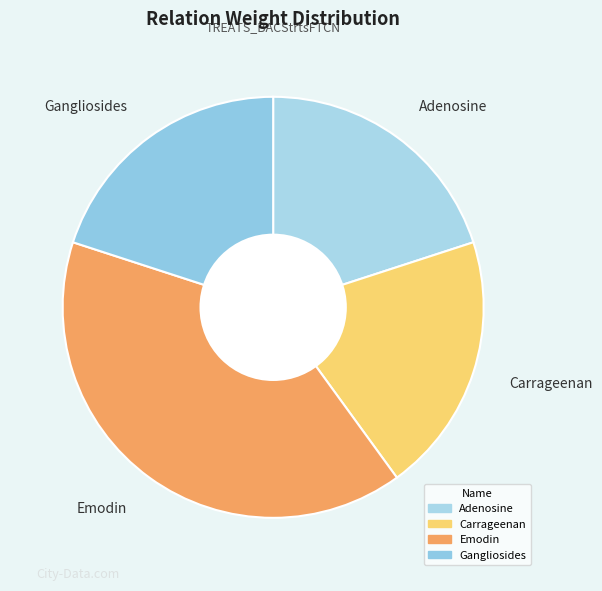

Is it true that Carrageenan is 15% of the pie?

False